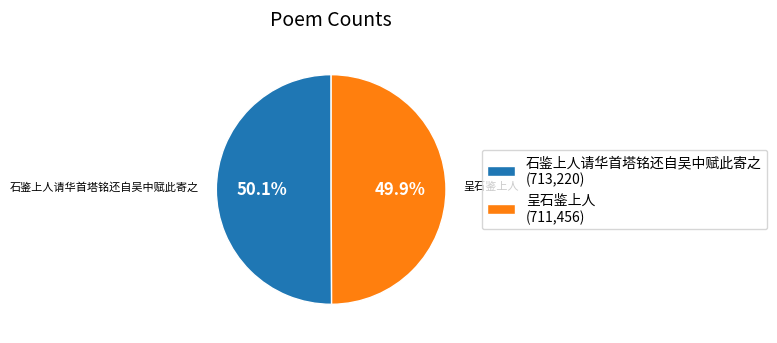

Is there any slice that represents more than half of the pie?

Yes